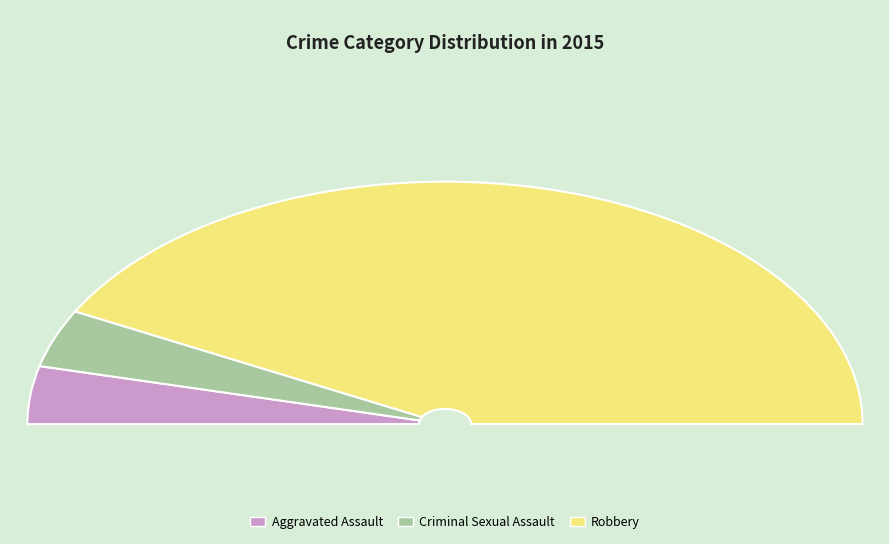

What is the smallest slice in the pie chart?

Aggravated Assault